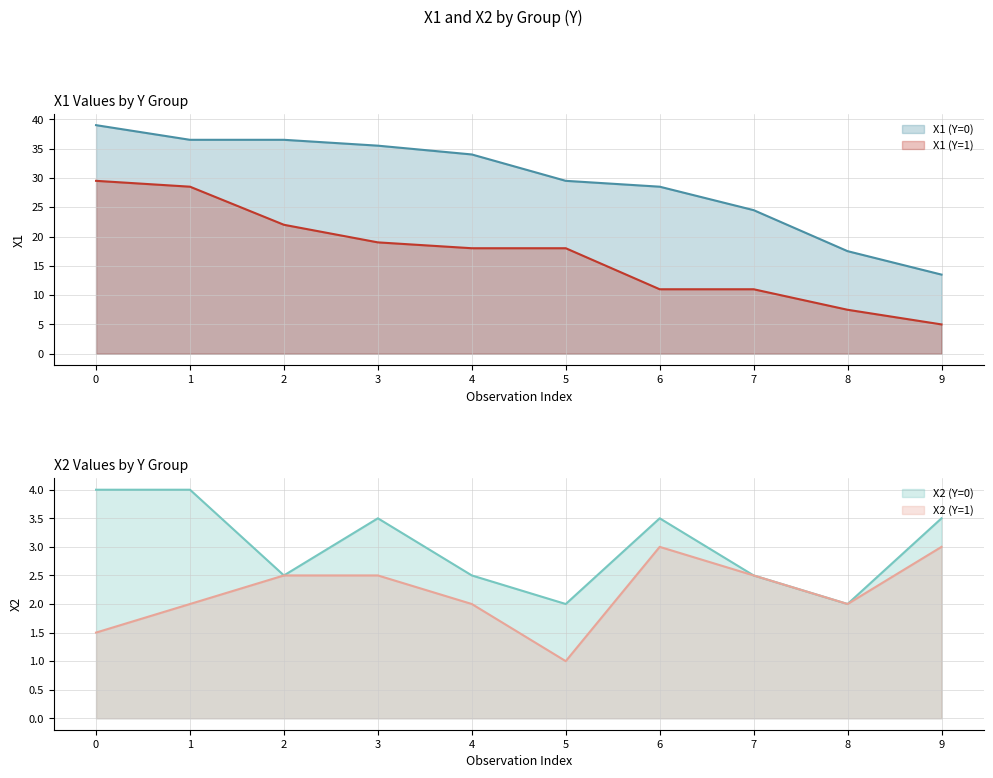

What is the maximum value for X1 (Y=1)?

29.5